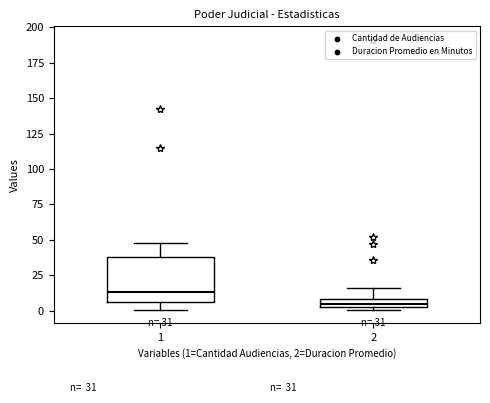

Which box is the tallest, from its lower edge to its upper edge?

1